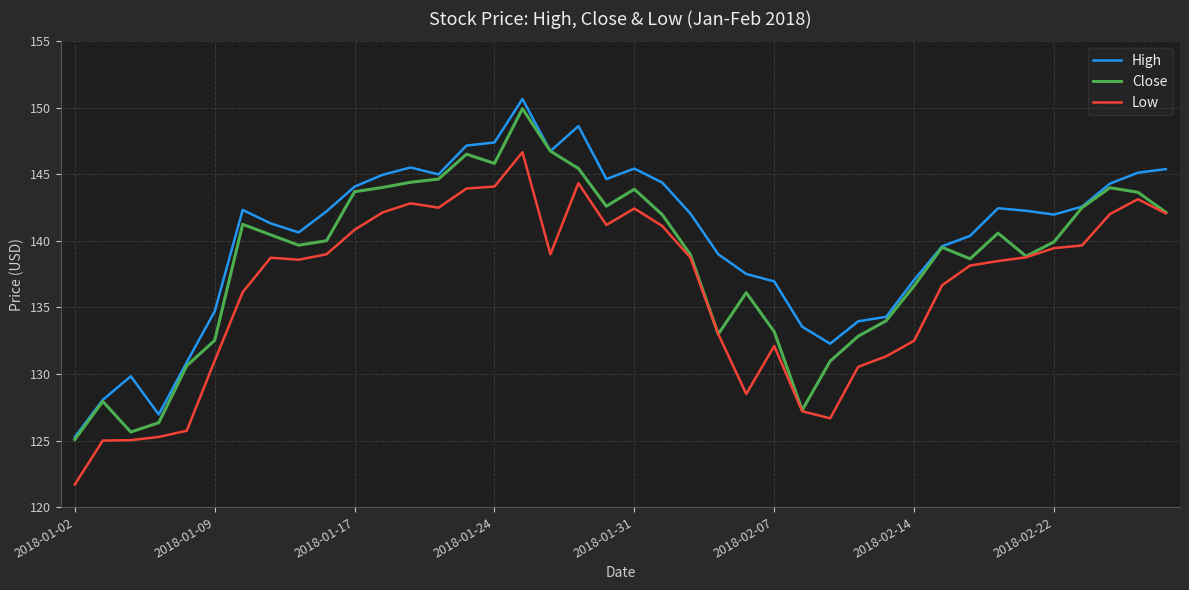

True or false: High and Low cross at least once.

False